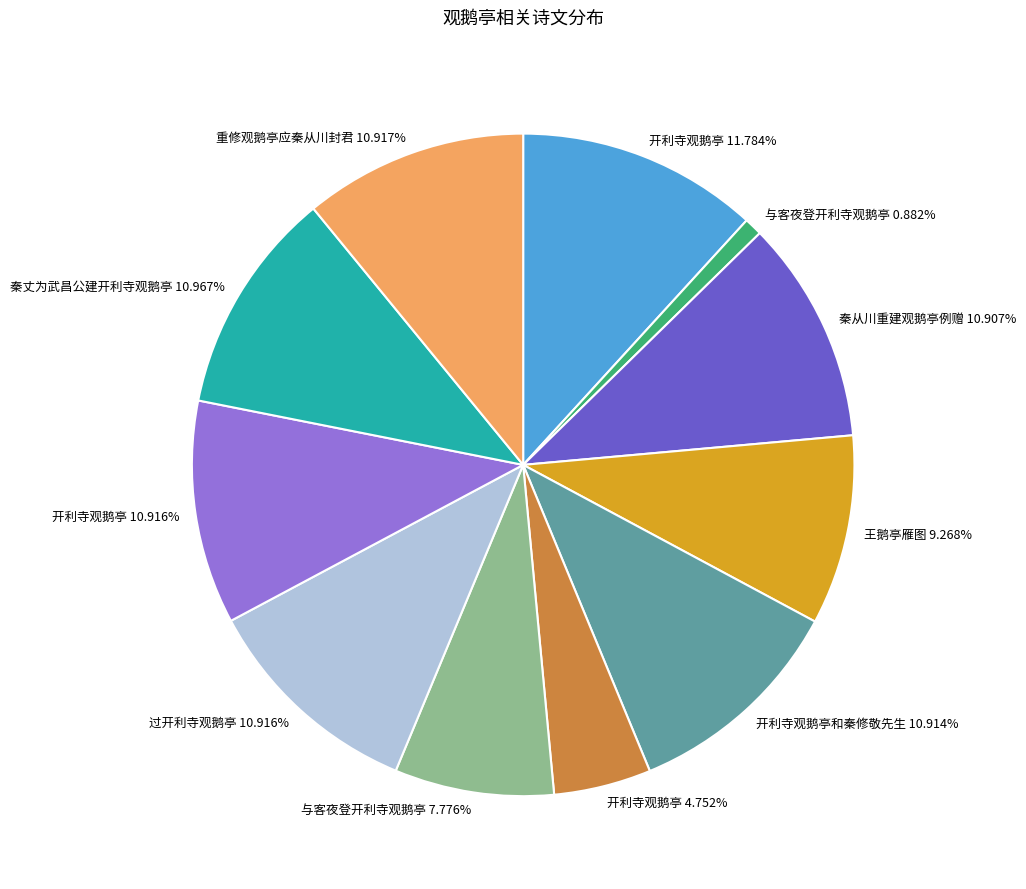

Does any single category account for the majority?

No